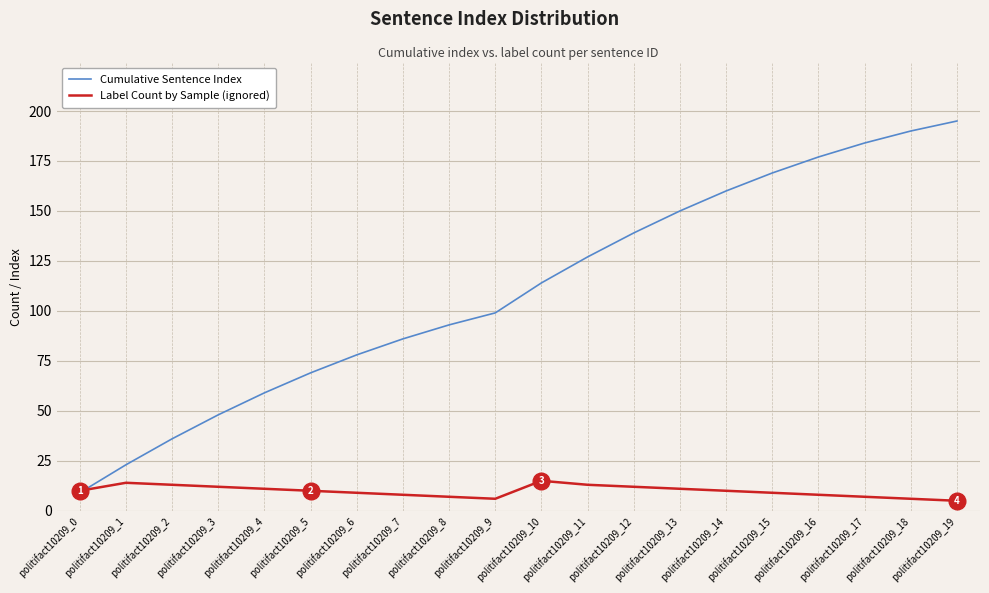

What is the difference between the Cumulative Sentence Index values at politifact10209_5 and politifact10209_11?

58